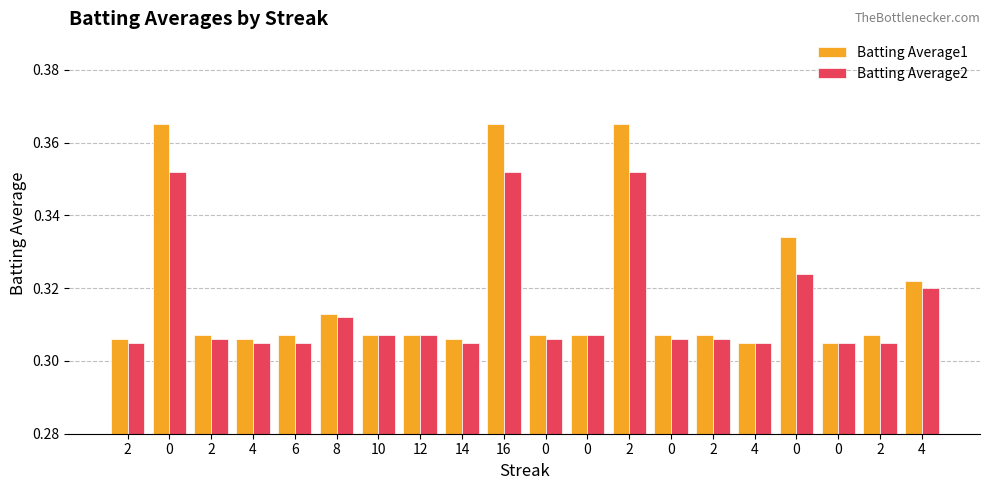

At how many categories does at least one series exceed 0?

20